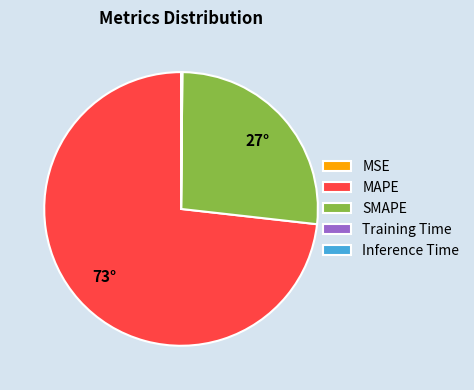

Which slice is the largest?

MAPE